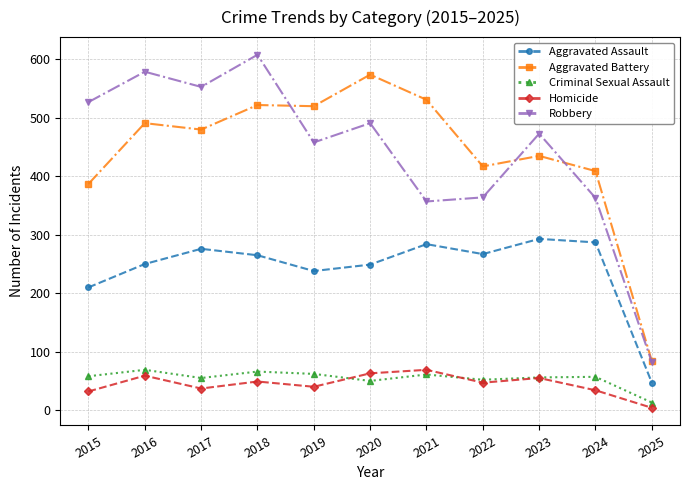

Count the number of data series in this chart.

5